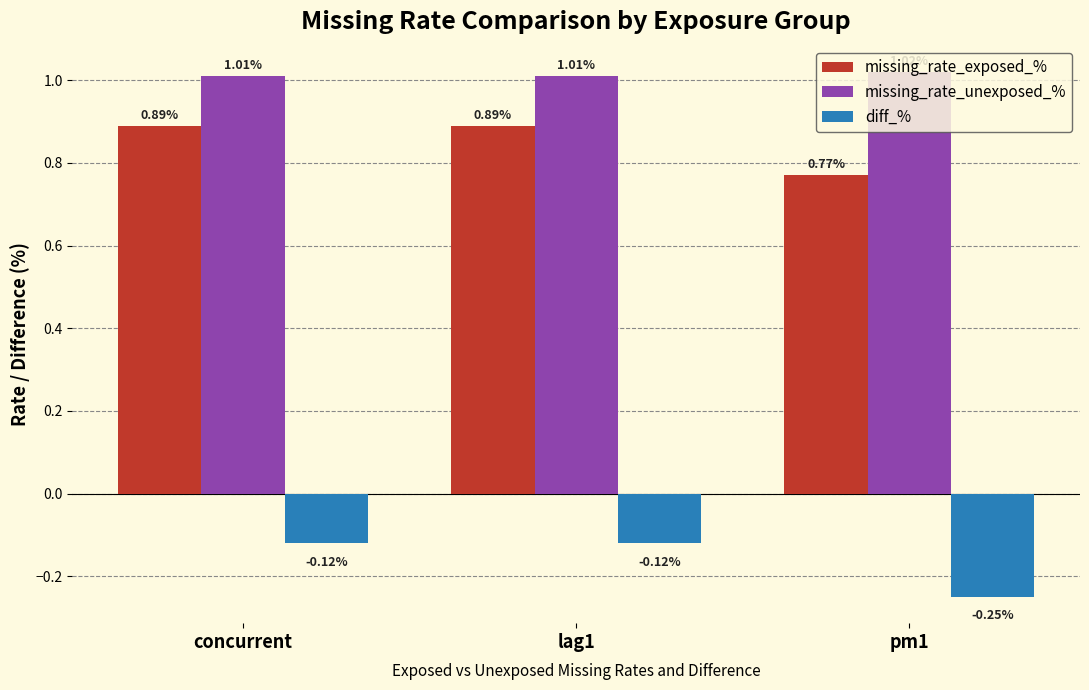

What is the label of the 2nd bar from the left?

lag1